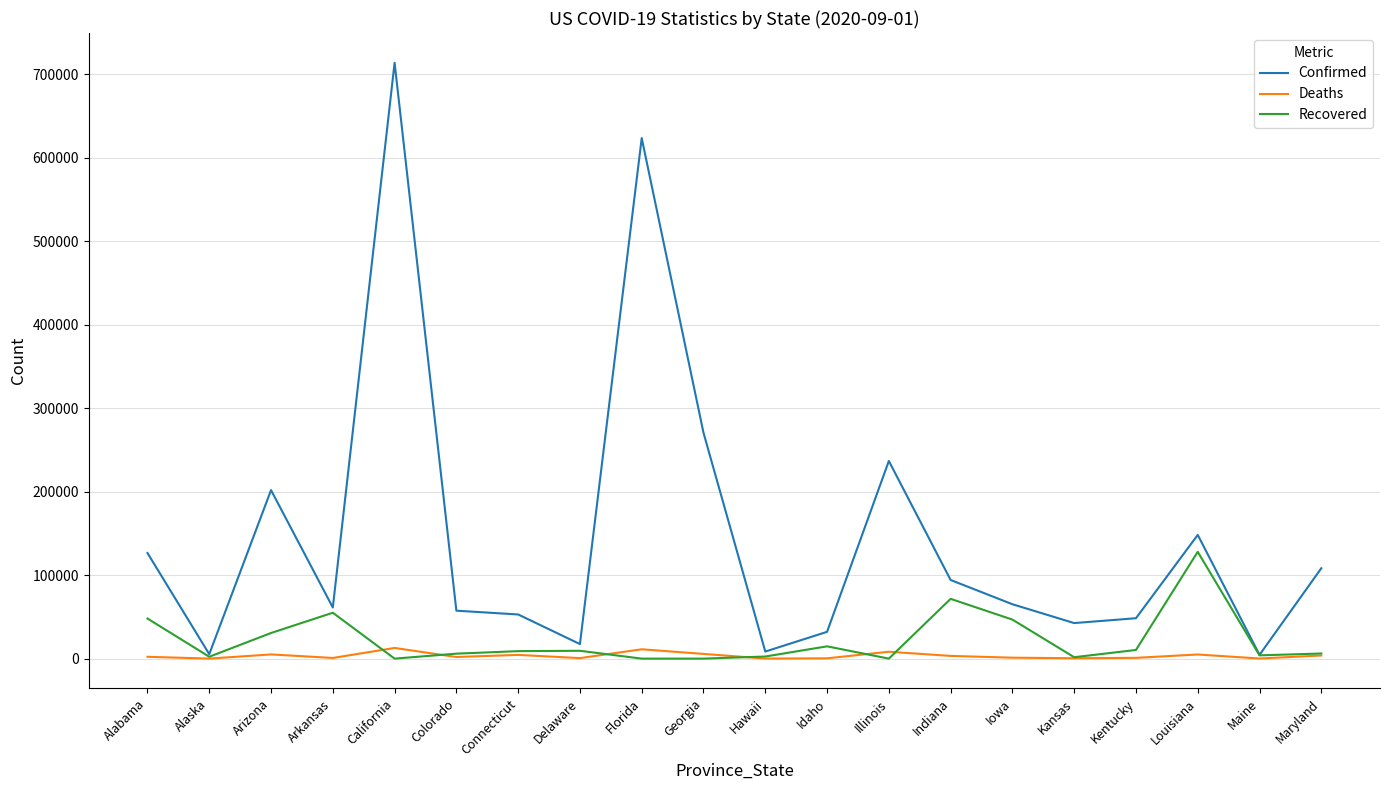

Is this an area chart (filled region under the line)?

No